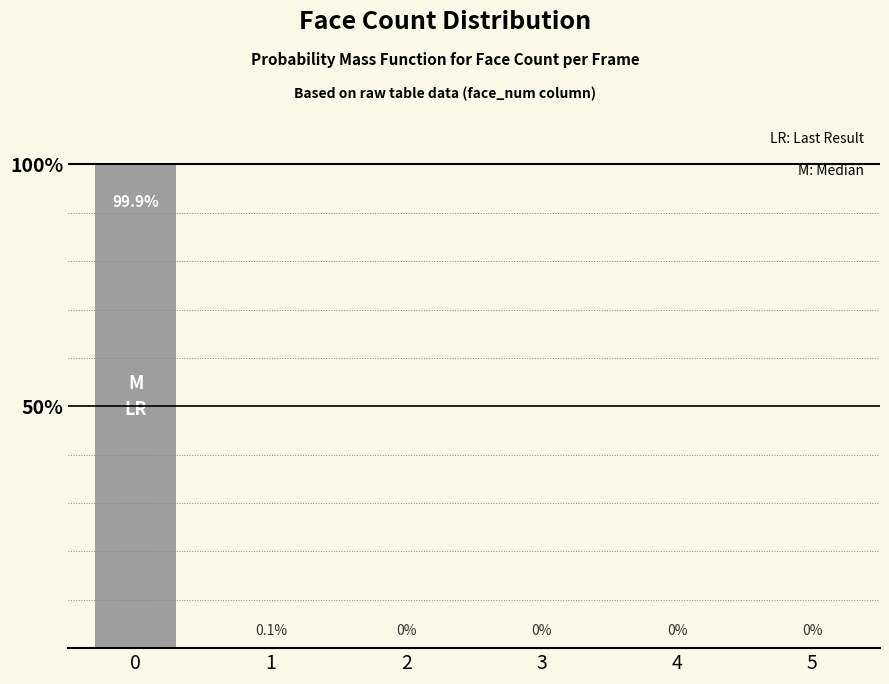

Are the bars horizontal?

No